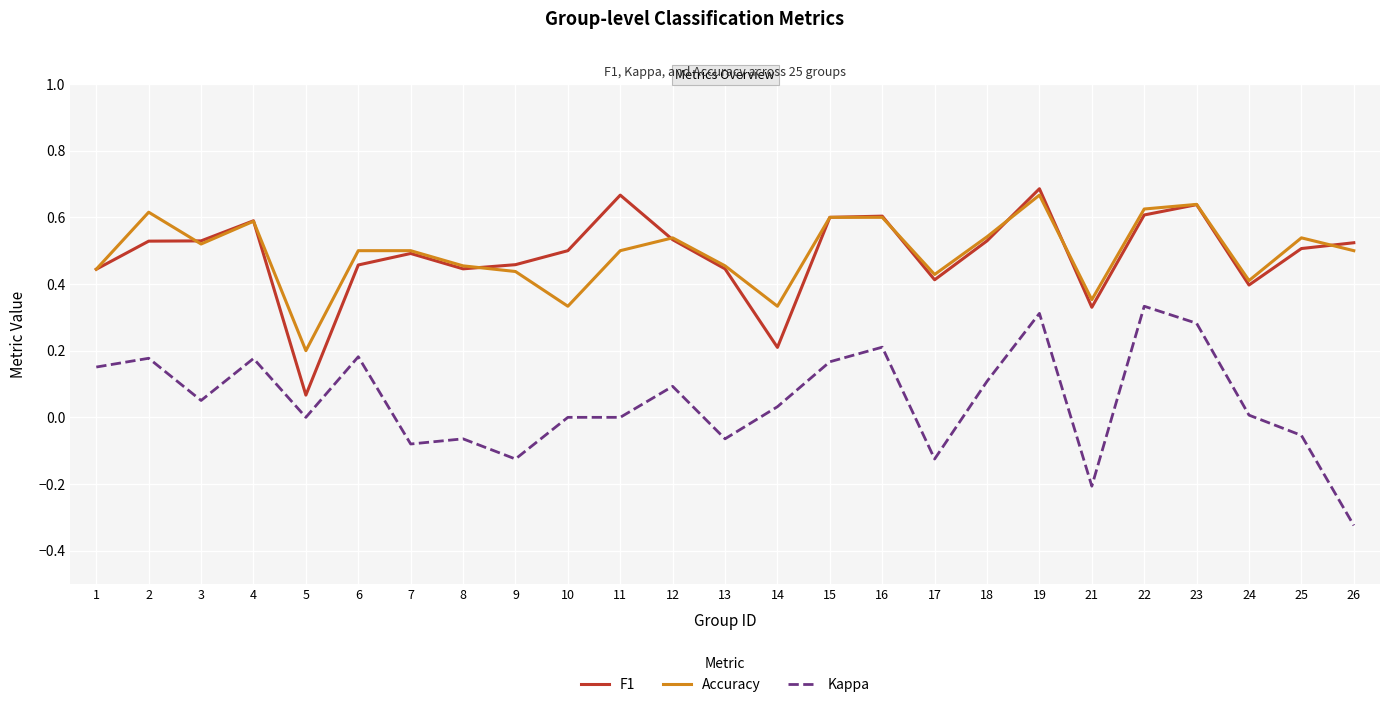

Which category has the lowest value in the Kappa series?

26